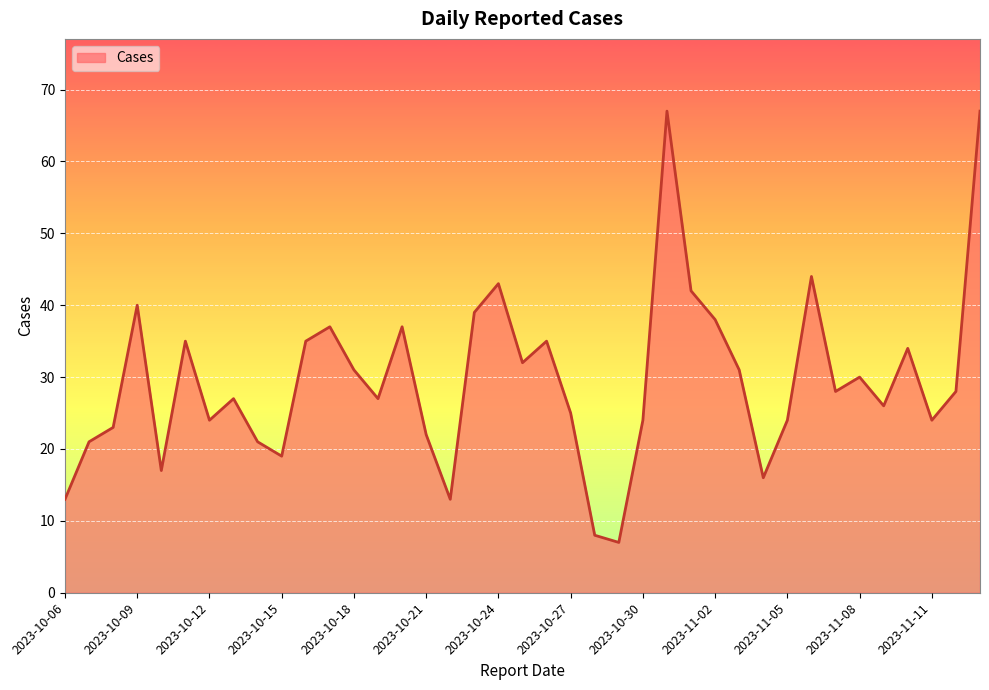

What is the difference between the second highest and second lowest values?

59